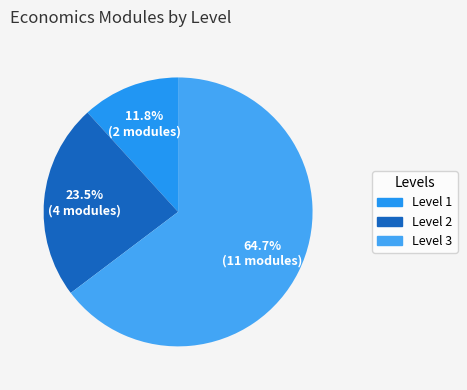

Does any single category account for the majority?

Yes